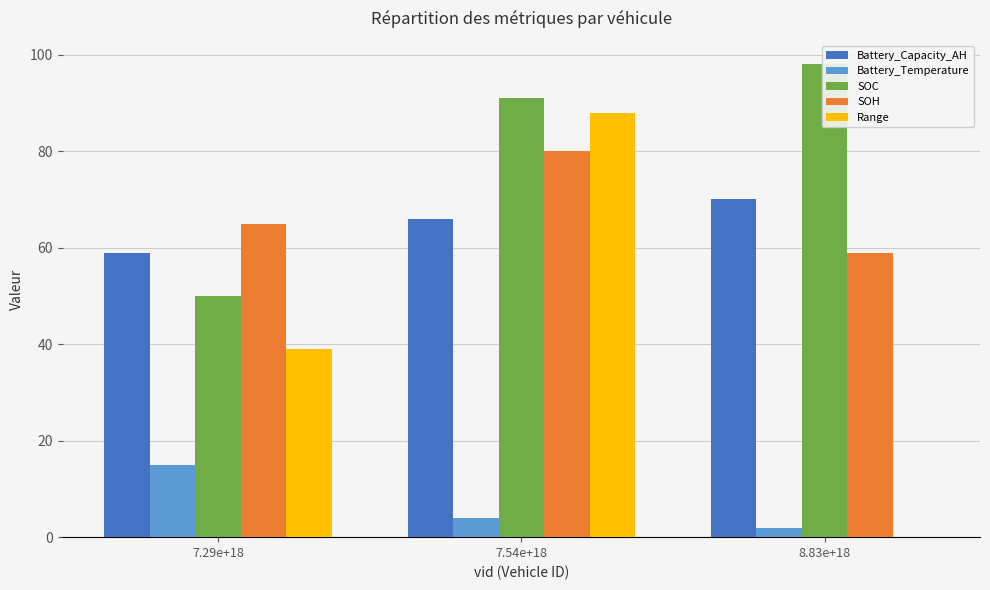

Is it true that SOH equals 65 at 7.29e+18?

True